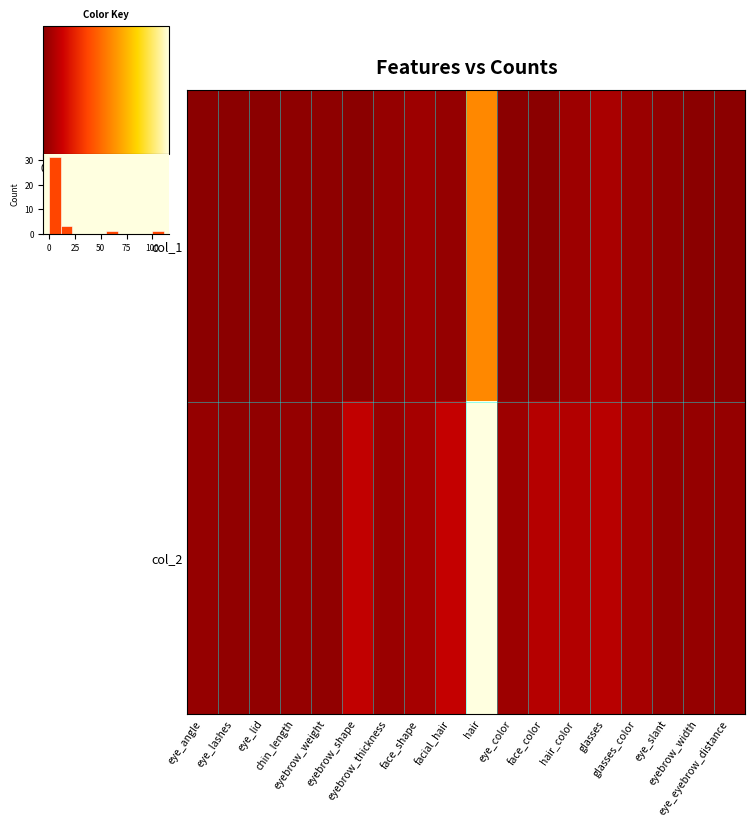

What is the sum of all col_1 values?

92